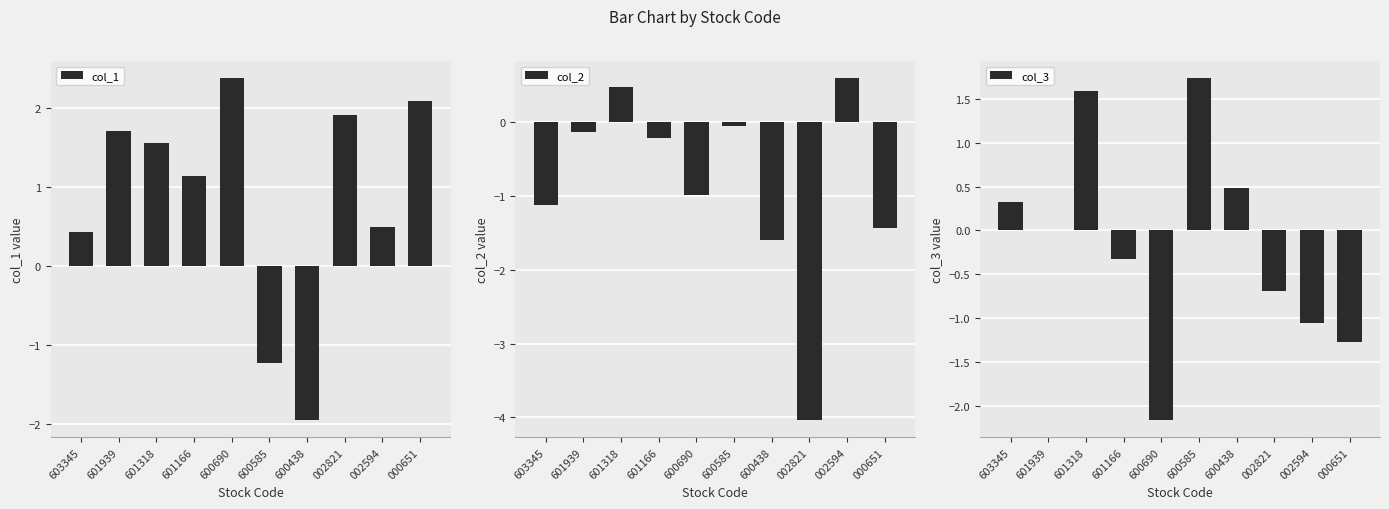

What is the difference between the second highest and minimum values in the col_1 series?

4.0